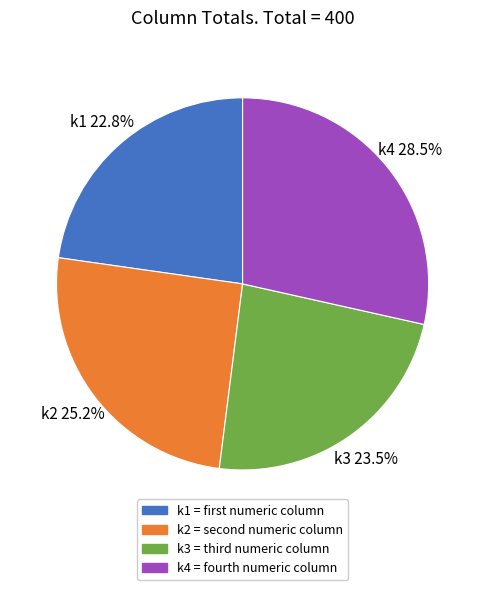

Is the sum of k3 and k1 greater than half?

No